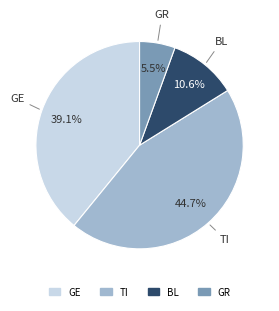

Does any single category account for the majority?

No